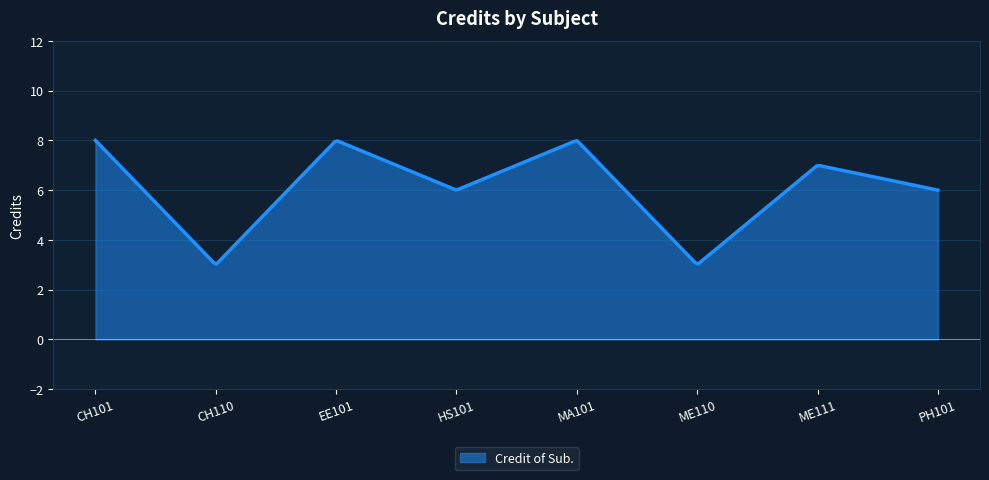

What is the maximum value shown in the chart?

8.0